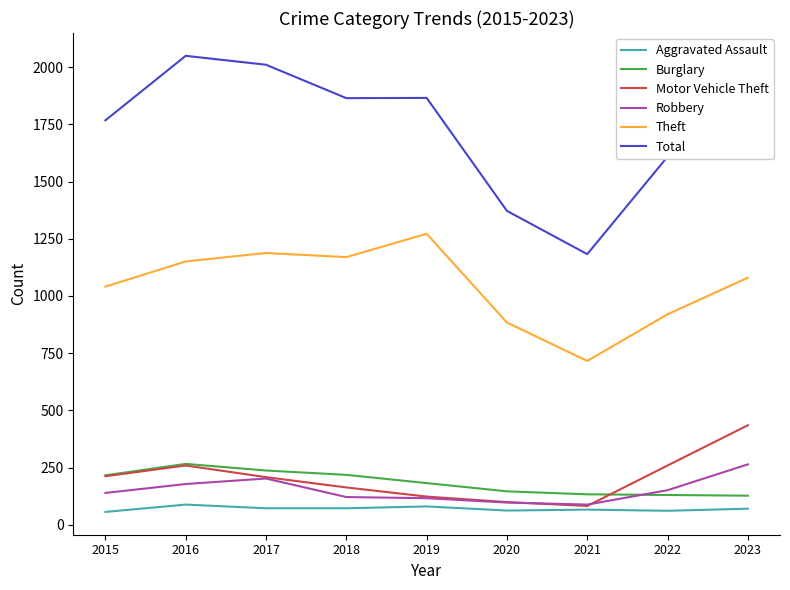

What is the average value of the Aggravated Assault series?

70